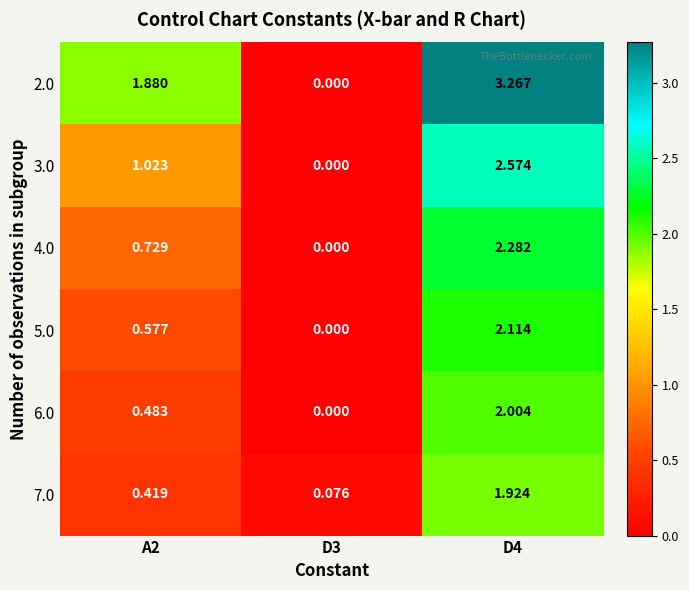

Count the number of data series in this chart.

6